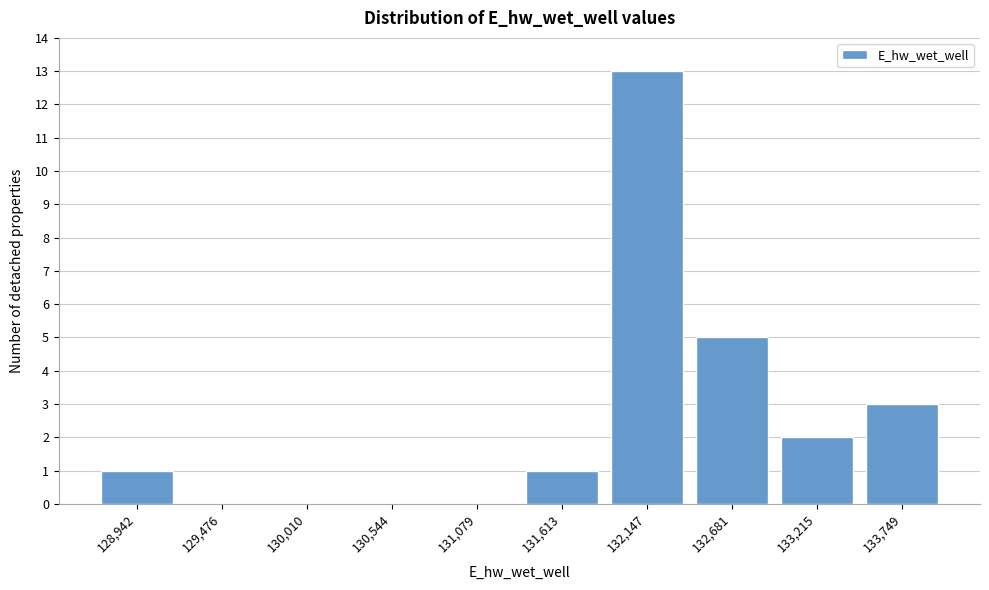

Reading right to left, what are all the values shown in this chart?

133,749=3	133,215=2	132,681=5	132,147=13	131,613=1	131,079=0	130,544=0	130,010=0	129,476=0	128,942=1